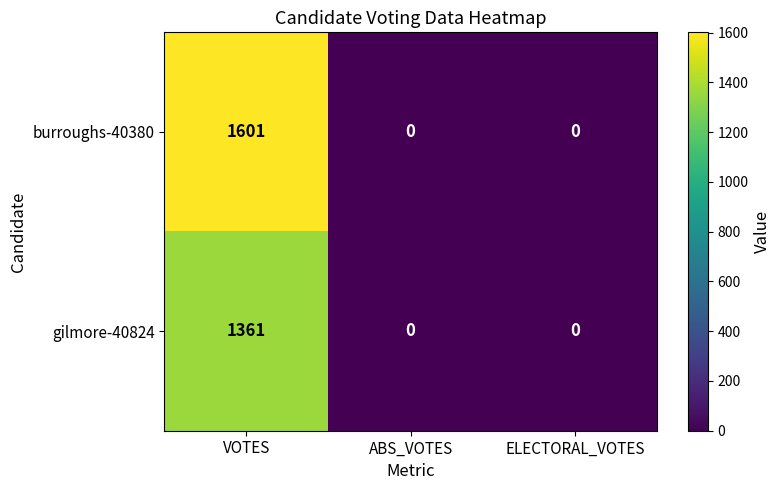

What is the total value across all series at VOTES?

2962